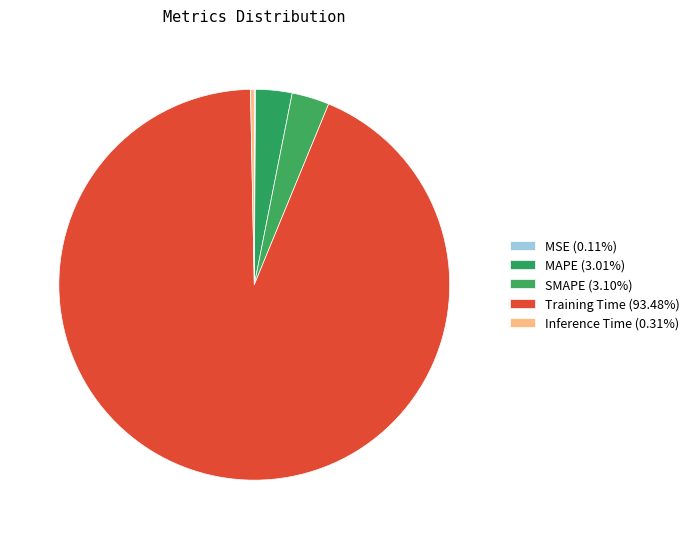

Is it true that Inference Time is 0% of the pie?

True